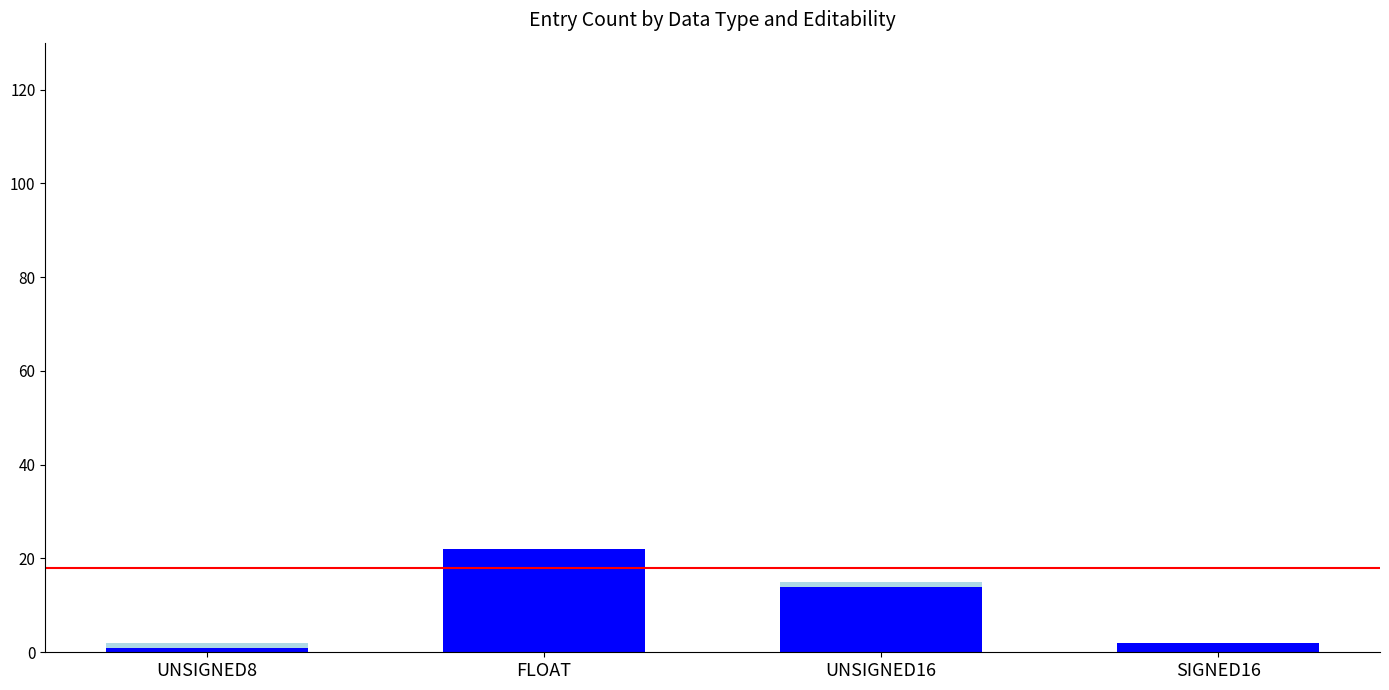

Are the bars horizontal?

No